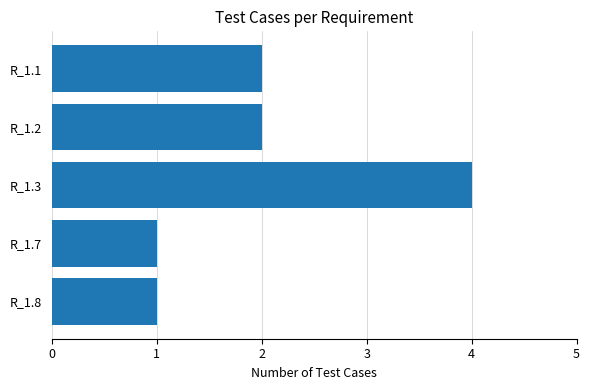

What is the change in value from R_1.3 to R_1.8?

-3